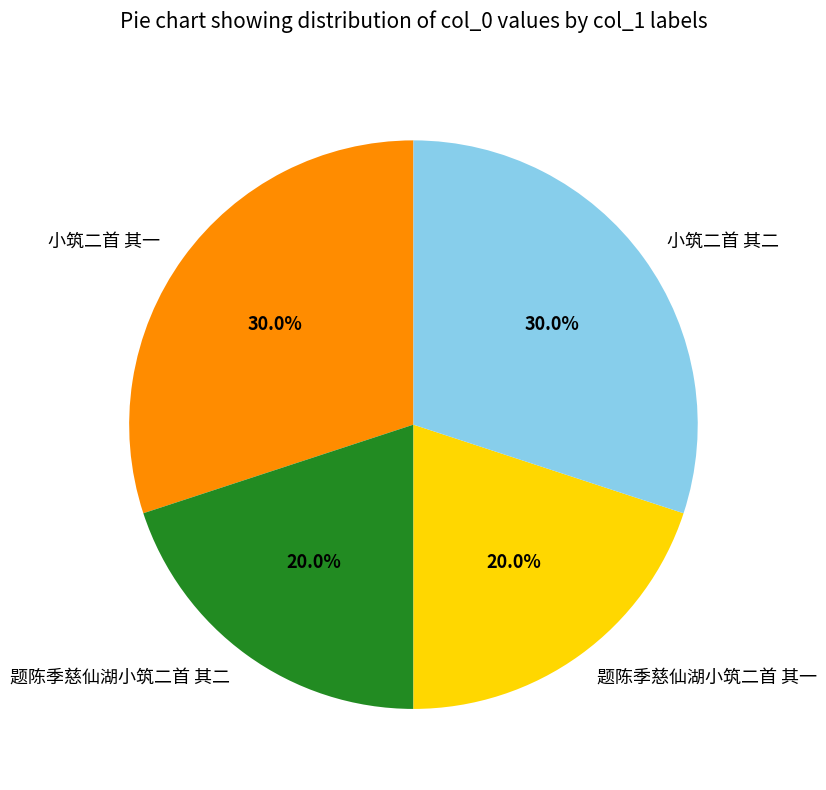

The 小筑二首 其一 slice represents 15% of the pie. True or false?

False